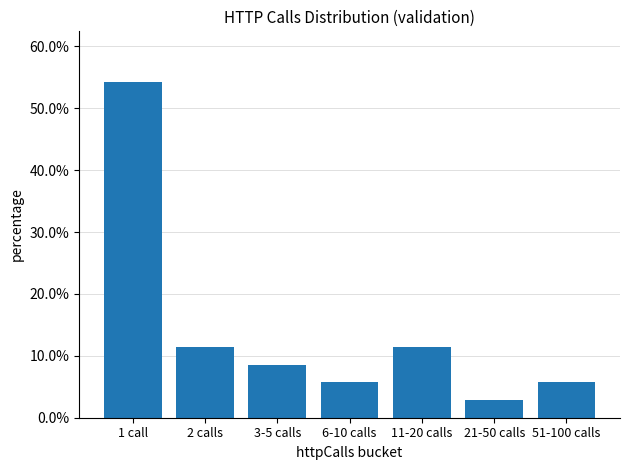

Reading left to right, extract all data points from this chart.

1 call=54.3	2 calls=11.4	3-5 calls=8.6	6-10 calls=5.7	11-20 calls=11.4	21-50 calls=2.9	51-100 calls=5.7